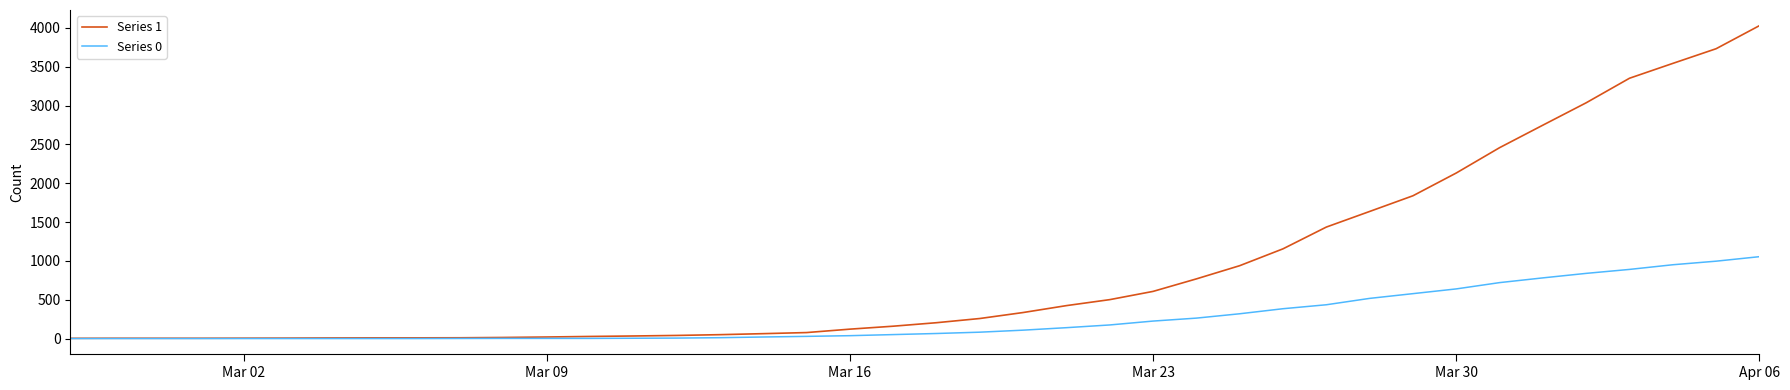

Which series has the largest total across all categories?

Series 1